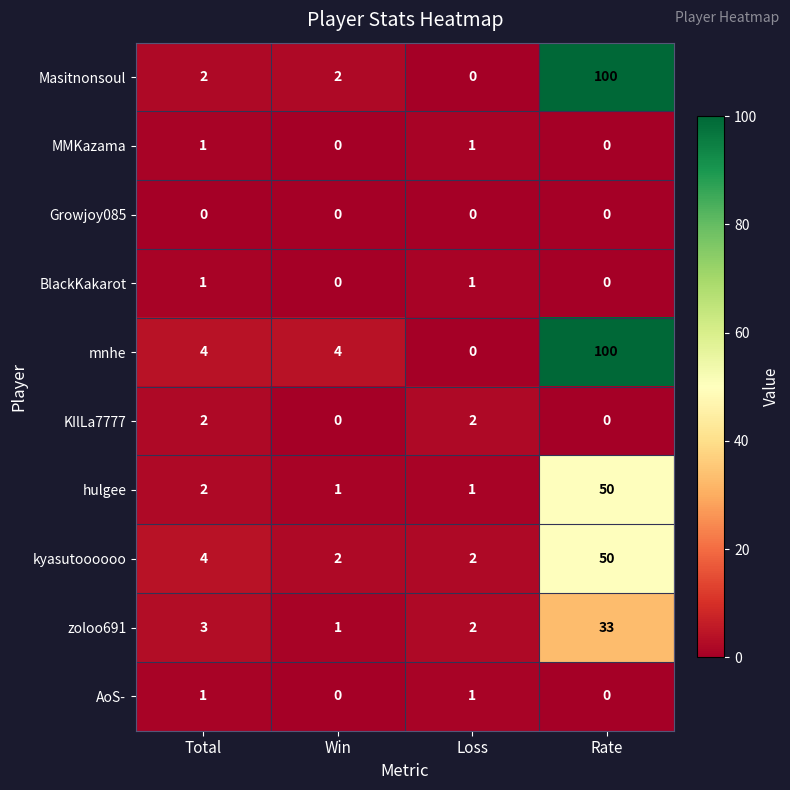

What is the greatest value displayed?

100